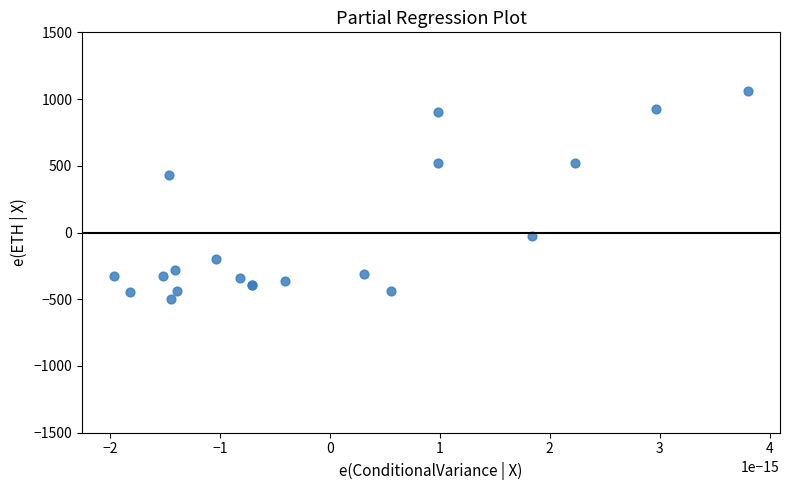

What Y value in the scatter plot is closest to 280?

429.9